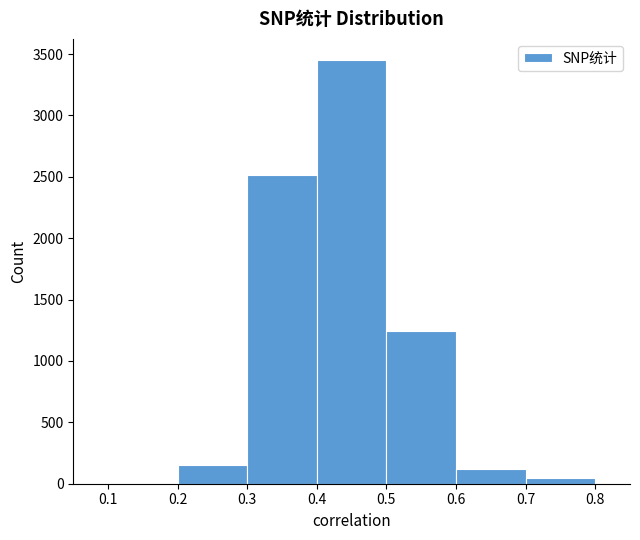

Reading left to right, list every bar in this chart as the range it spans on the x-axis followed by its height. The values are not printed on the chart, so give them approximately, as read against the axis.

0.1 to 0.2: 0
0.2 to 0.3: 150
0.3 to 0.4: 2500
0.4 to 0.5: 3450
0.5 to 0.6: 1250
0.6 to 0.7: 100
0.7 to 0.8: under 50